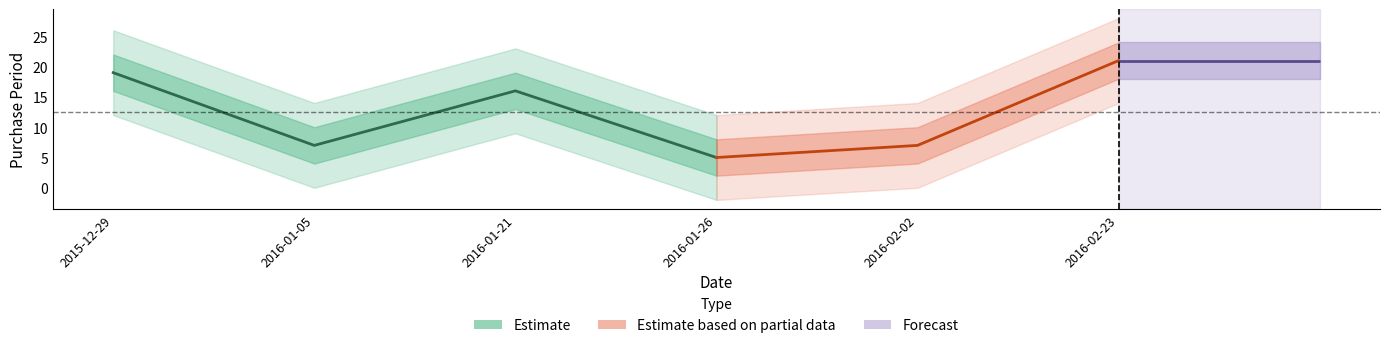

What is the average value?

12